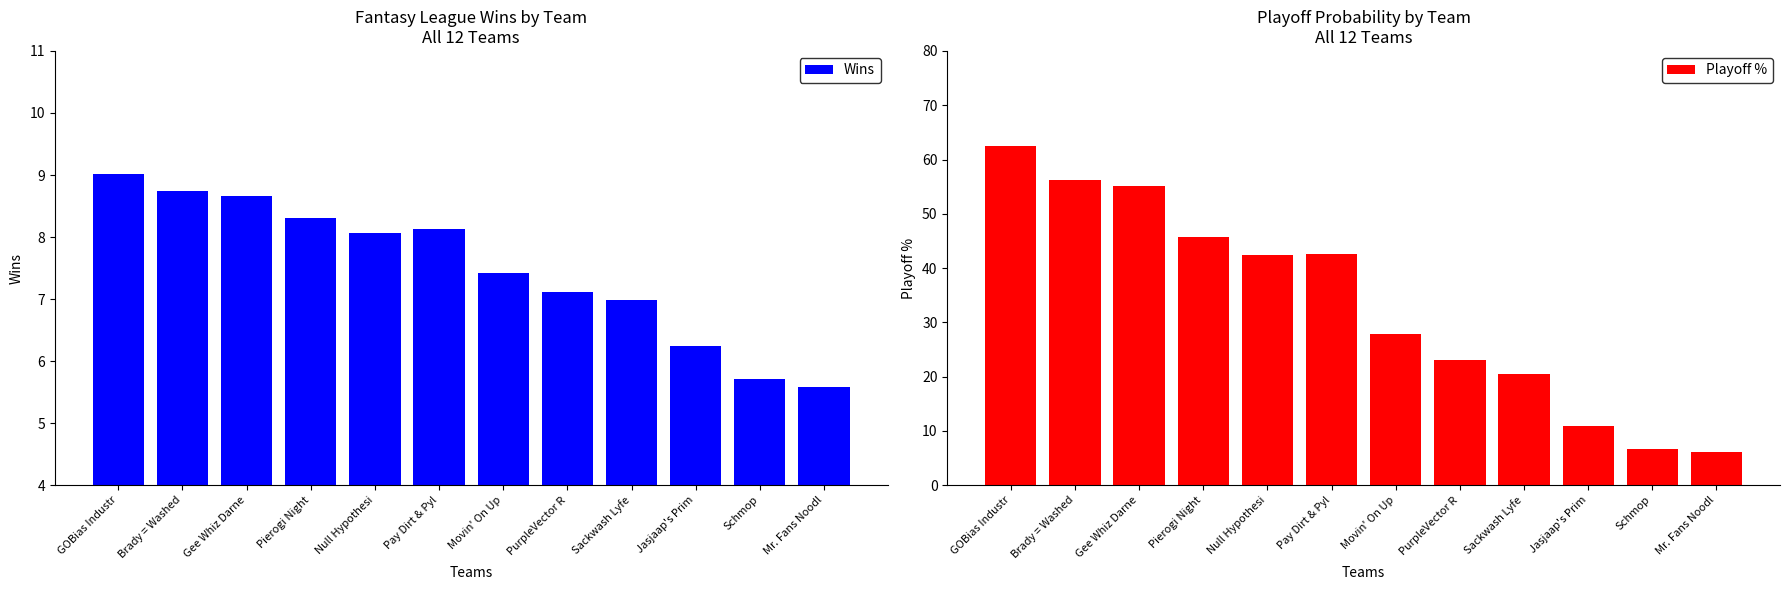

What is the average value of the Playoff % series?

33.3